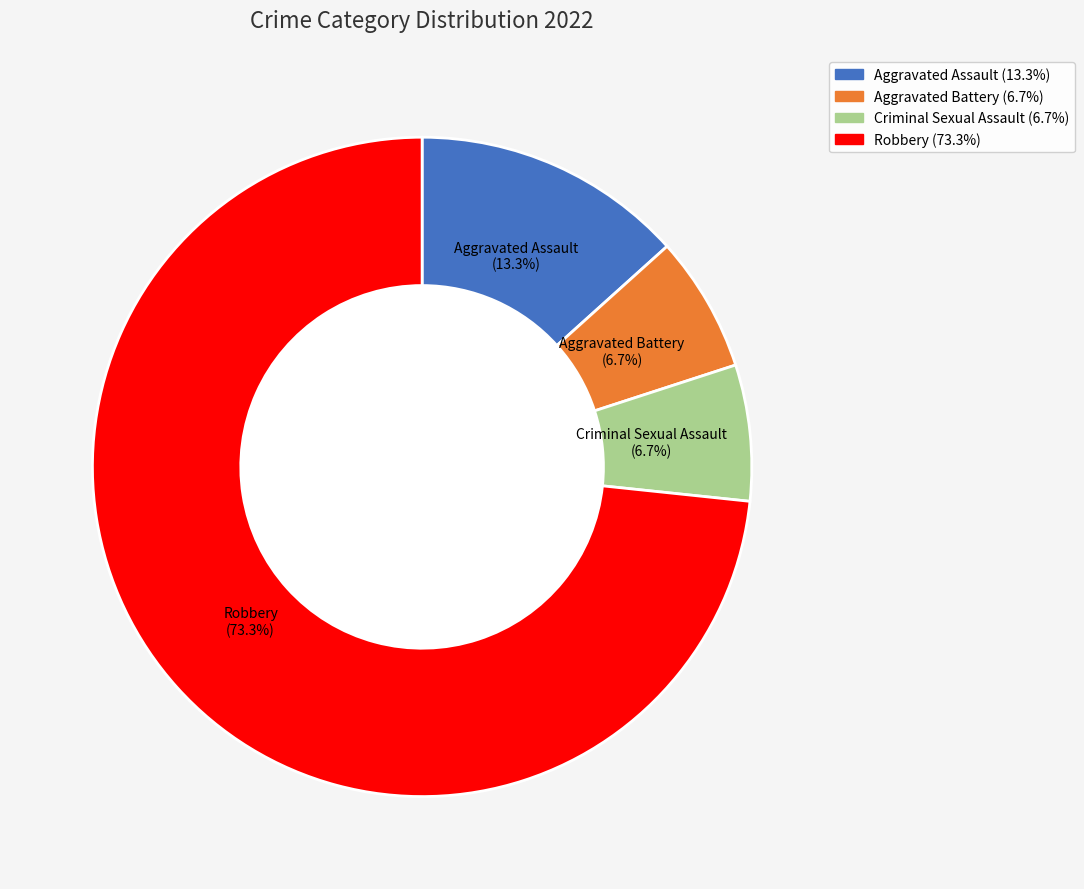

What is the ratio of the value at Aggravated Battery to the value at Aggravated Assault?

0.5